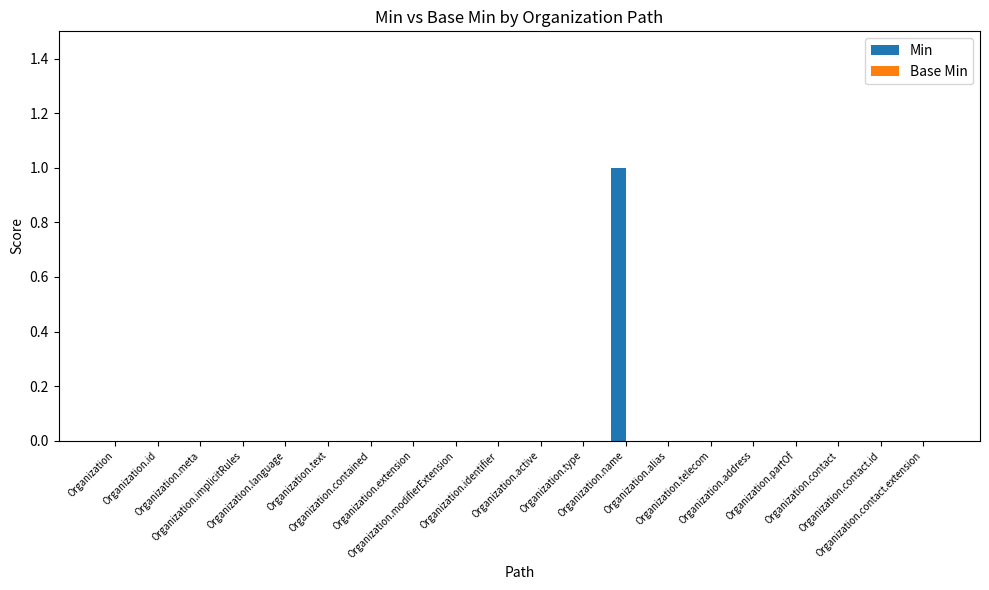

Are the bars horizontal?

No